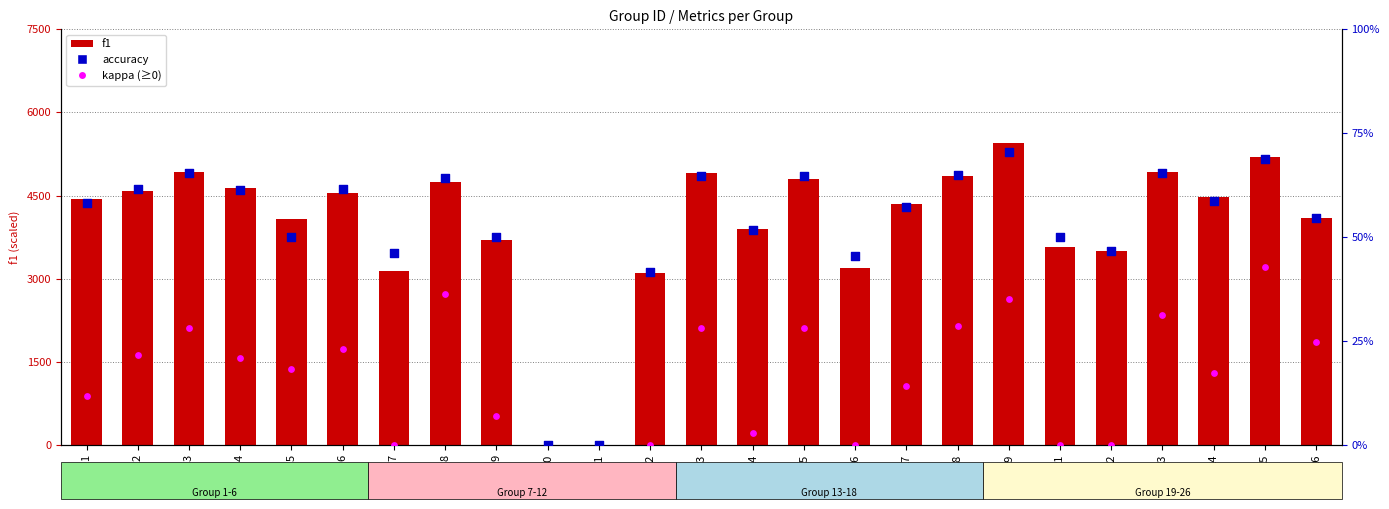

At which category is the sum across all series the highest?

19